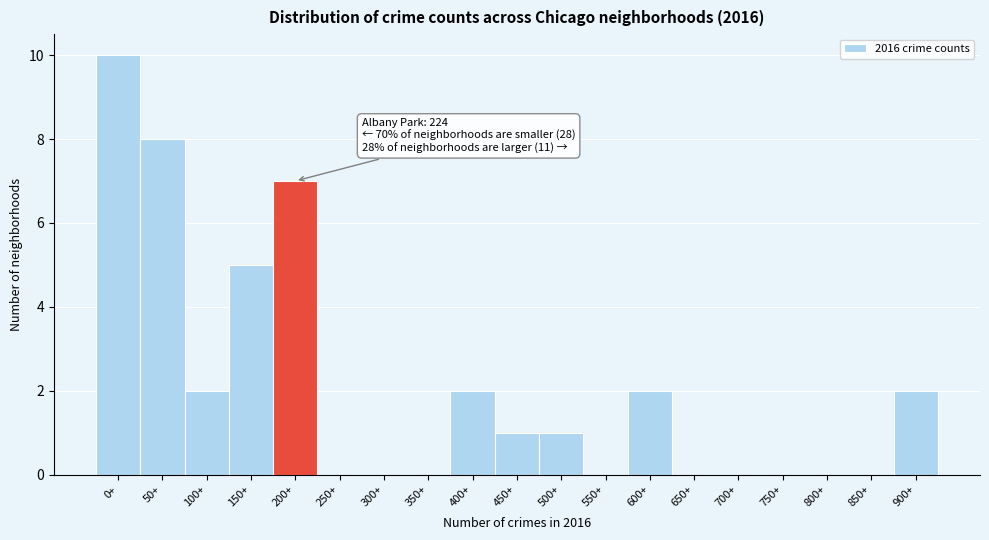

Reading left to right, transcribe all the data shown in this chart.

0+=10	50+=8	100+=2	150+=5	200+=7	250+=0	300+=0	350+=0	400+=2	450+=1	500+=1	550+=0	600+=2	650+=0	700+=0	750+=0	800+=0	850+=0	900+=2